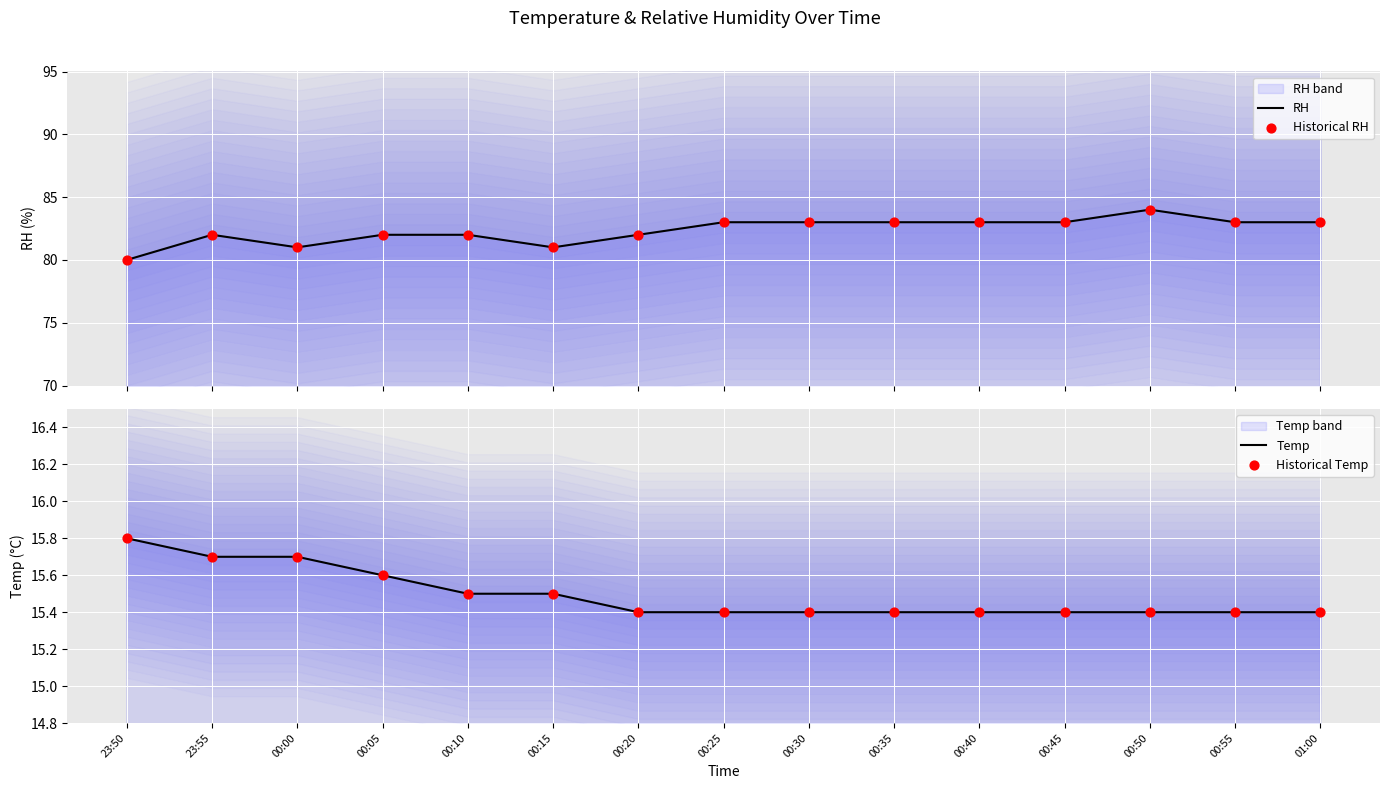

Which series has the largest total across all categories?

RH